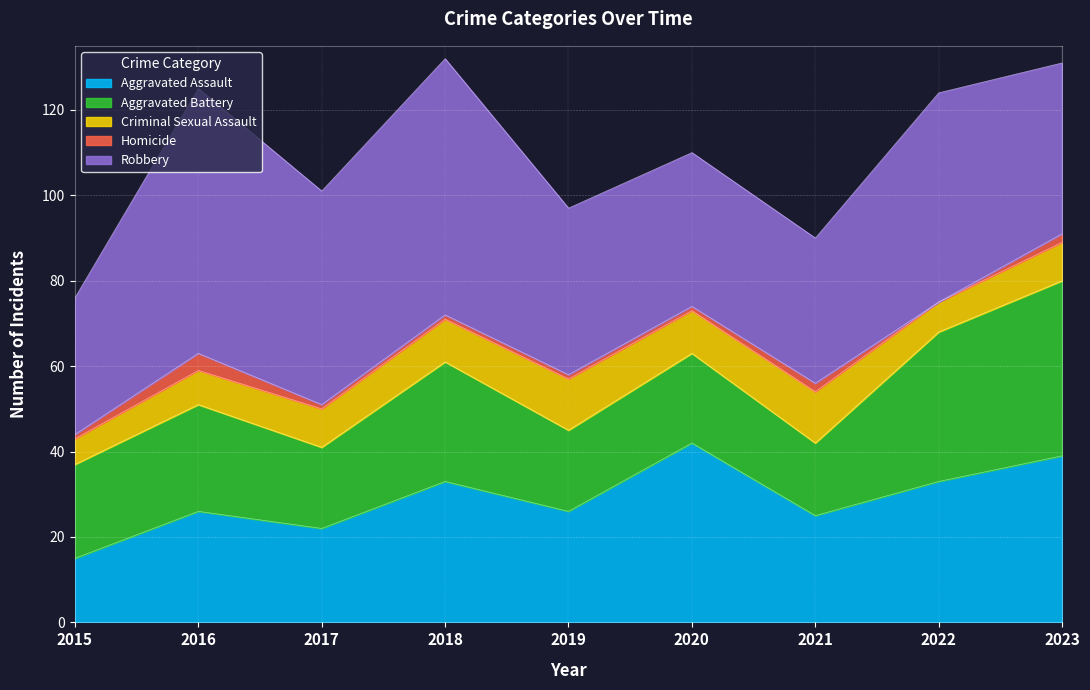

What is the difference between the second highest and minimum values in the Robbery series?

28